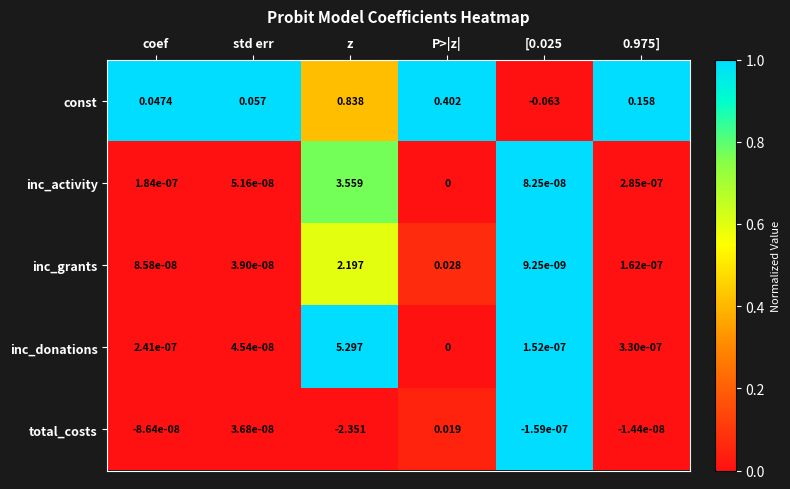

What is the total value across all series at P>|z|?

0.4